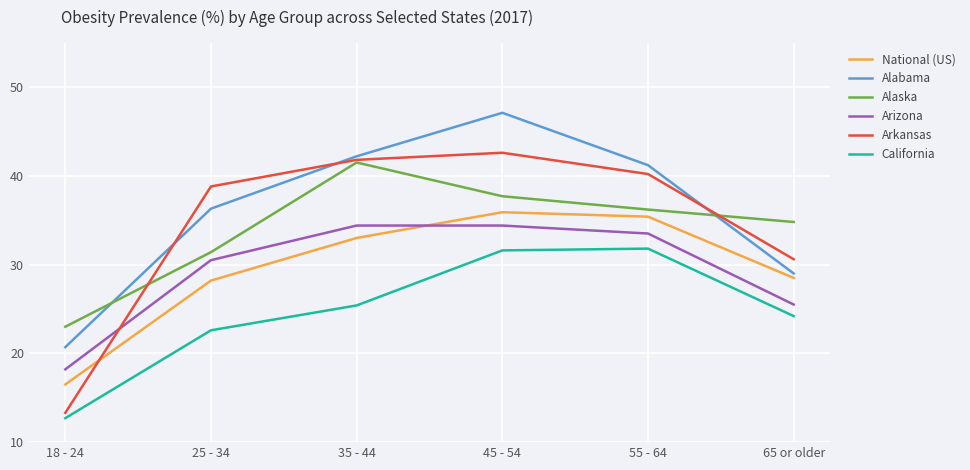

How many distinct data groups are displayed?

6